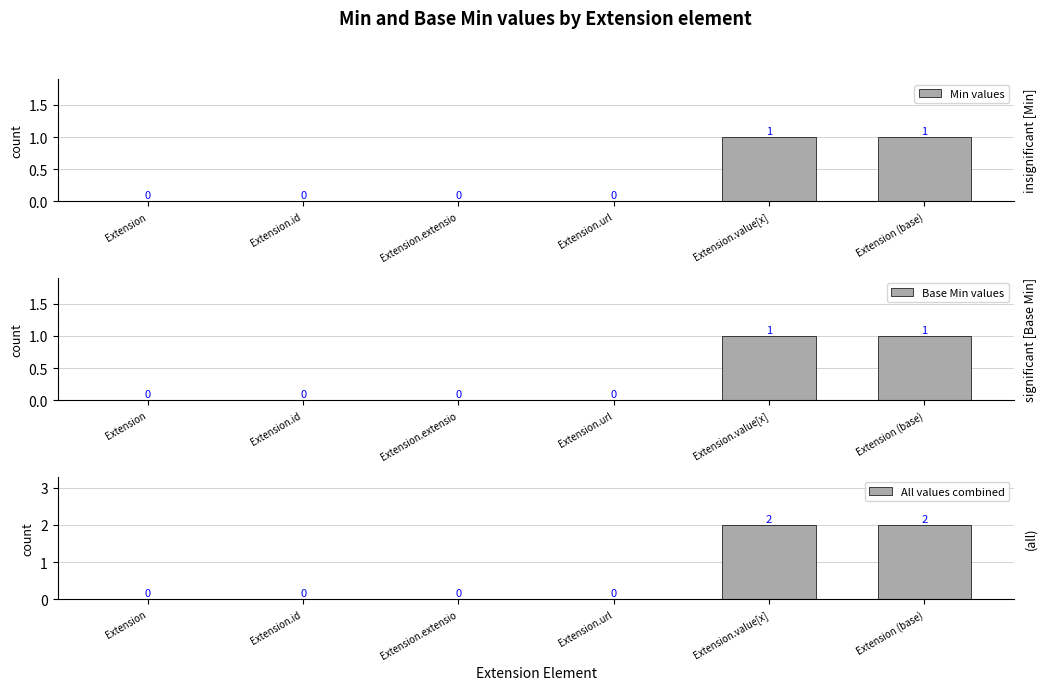

What is the sum of all All values combined values?

4